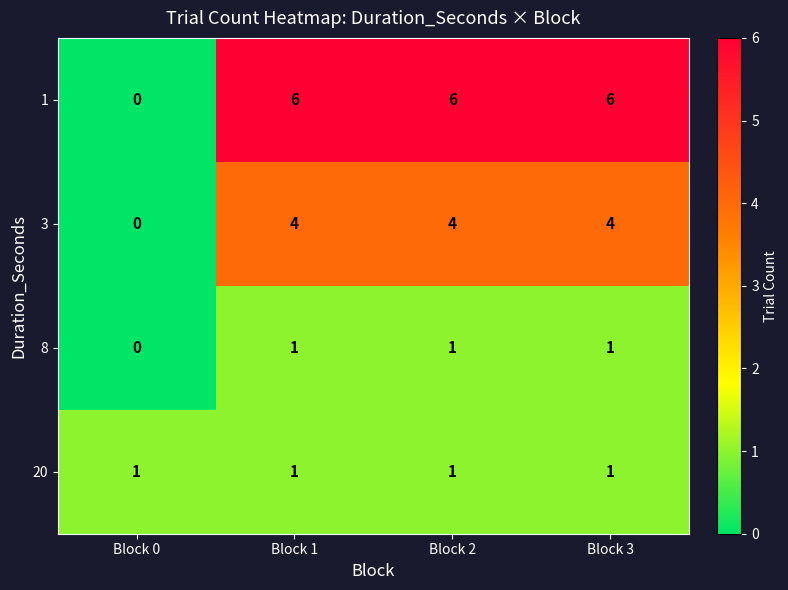

What is the difference between the highest and lowest values at Block 1?

5